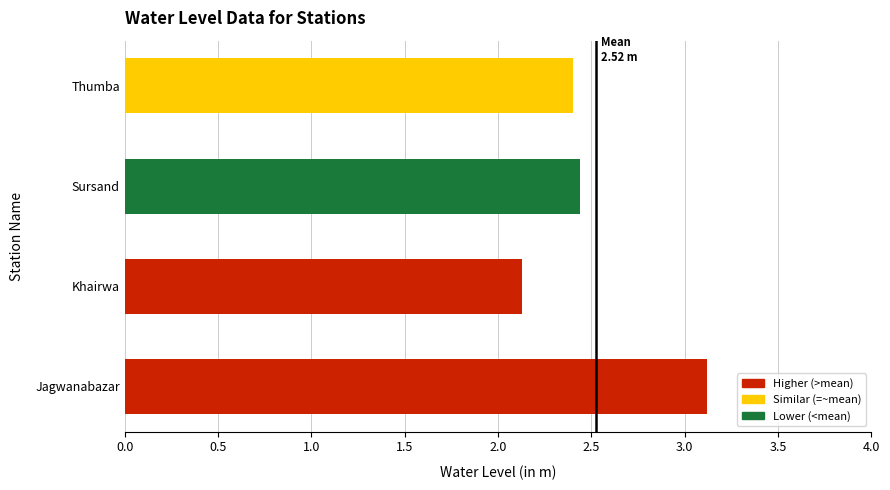

What is the difference between the values at Khairwa and Sursand?

0.3